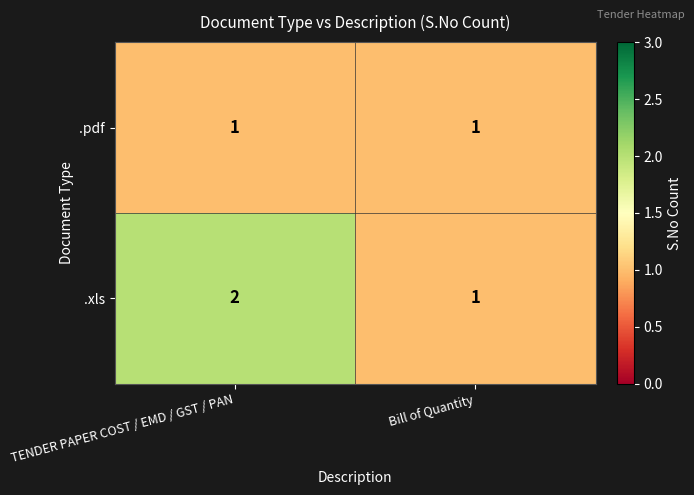

At which category is the sum across all series the highest?

TENDER PAPER COST / EMD / GST / PAN